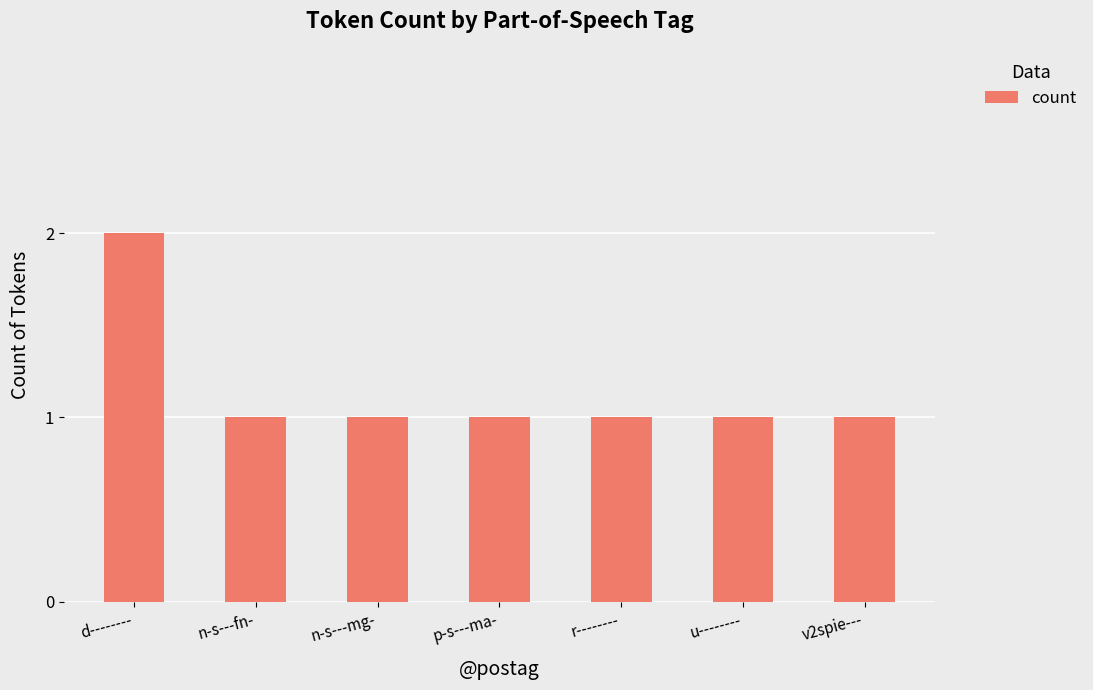

What is the label of the 4th bar from the left?

p-s---ma-